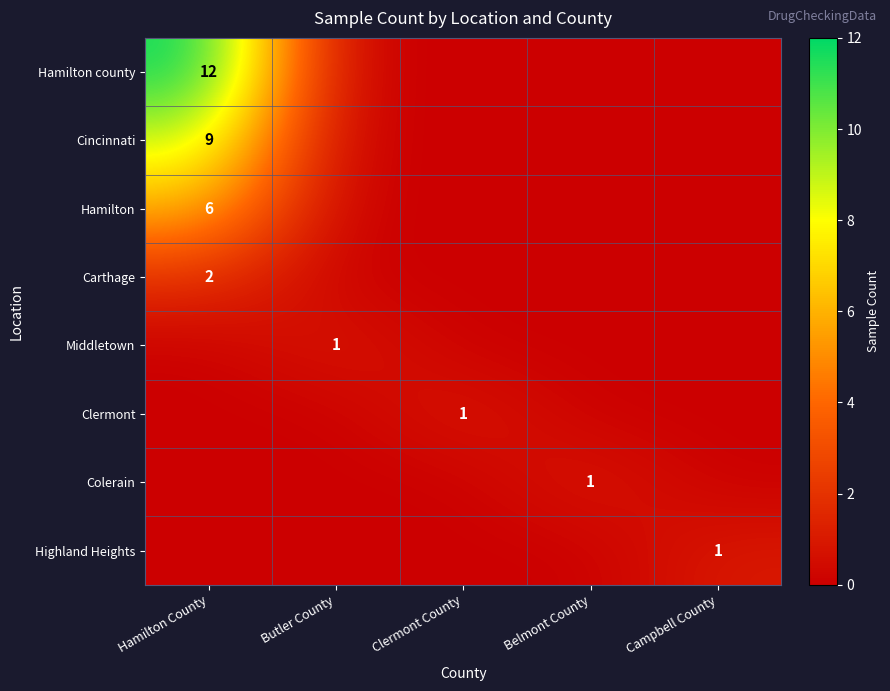

The Clermont series shows 0 at Clermont County. True or false?

False